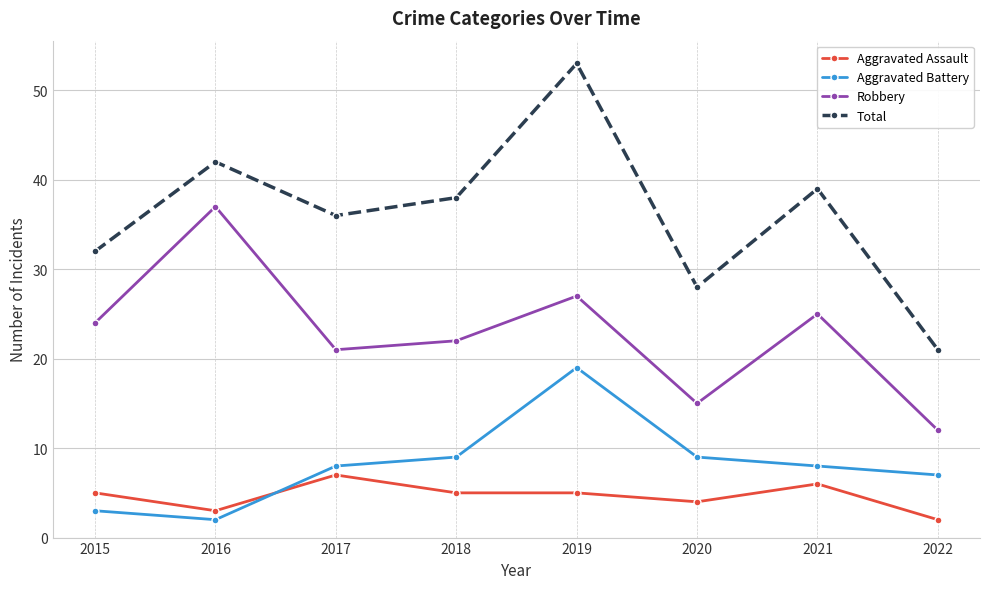

True or false: Robbery and Aggravated Assault intersect in this chart.

False